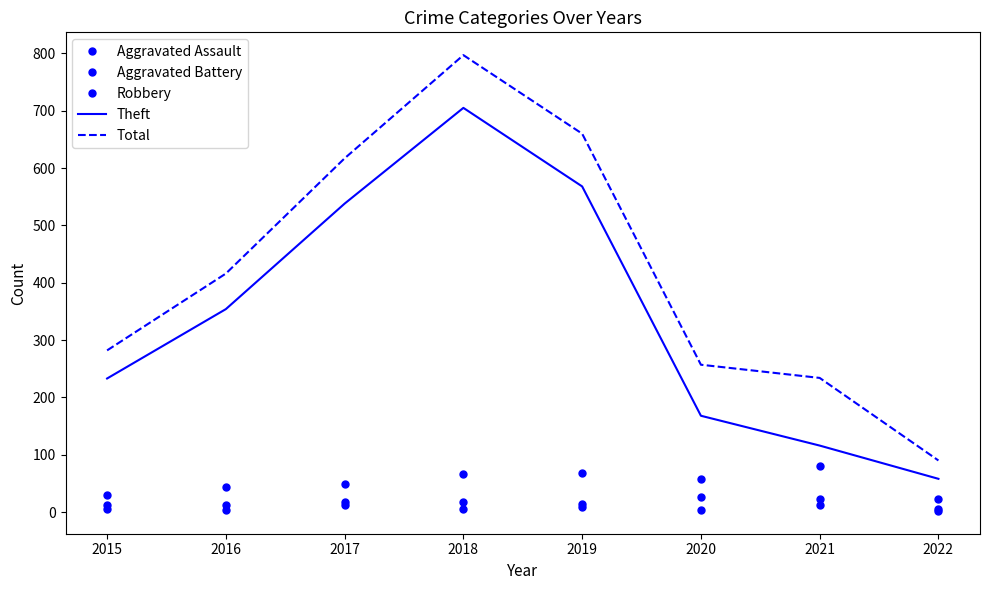

How many data points in Aggravated Battery are above 17?

3